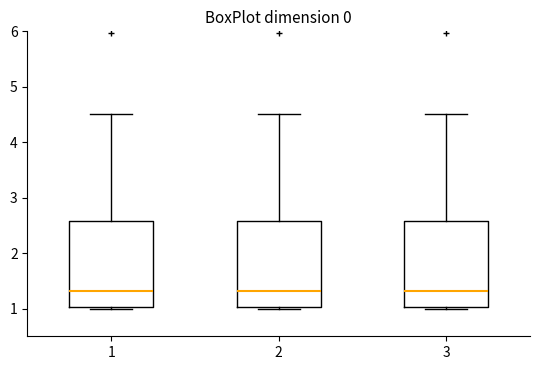

Reading left to right, read every box against the y-axis: the position of its median line, the range the box covers, and the ends of its whiskers. The values are not printed on the chart, so give them approximately, as read against the axis.

1: median 1.3, box 1.0 to 2.6, whiskers 1.0 to 4.5
2: median 1.3, box 1.0 to 2.6, whiskers 1.0 to 4.5
3: median 1.3, box 1.0 to 2.6, whiskers 1.0 to 4.5